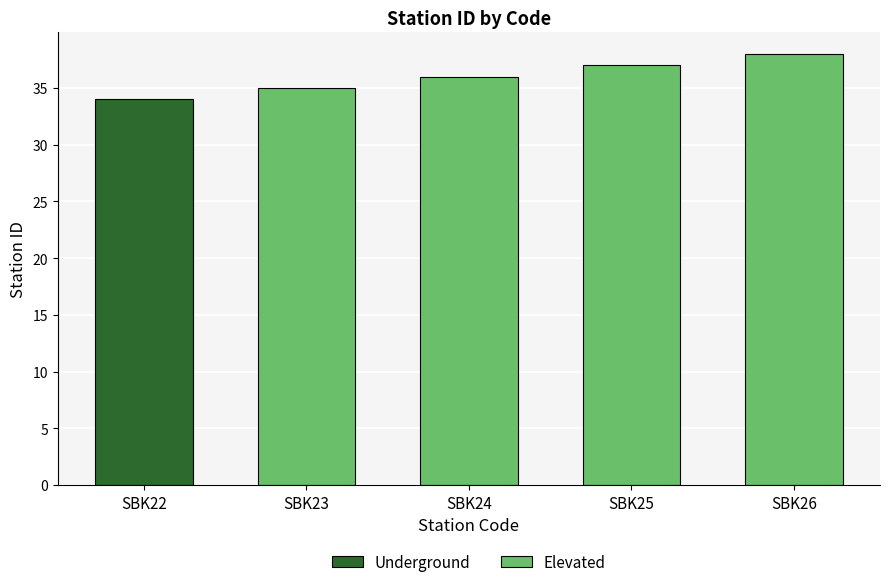

What is the difference between the maximum and minimum values?

4